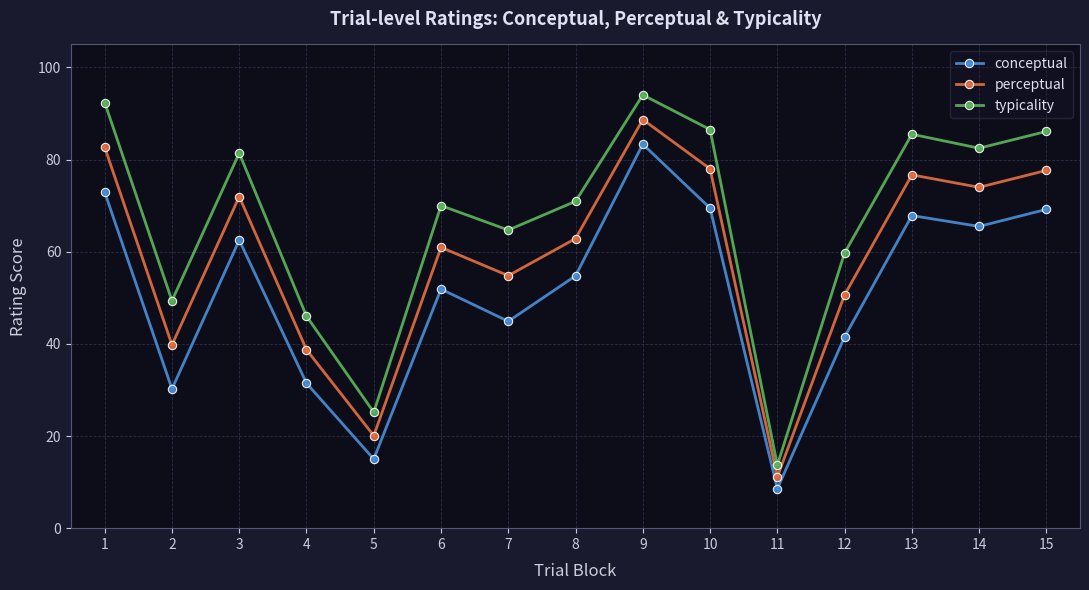

What are all the series names shown in the legend?

conceptual, perceptual, typicality